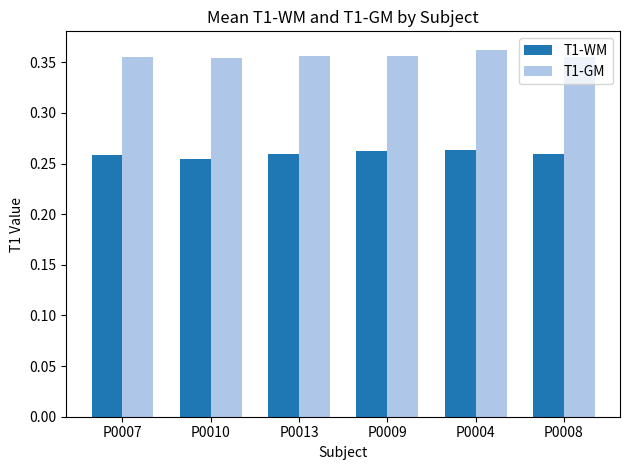

What position from the right is P0004?

2